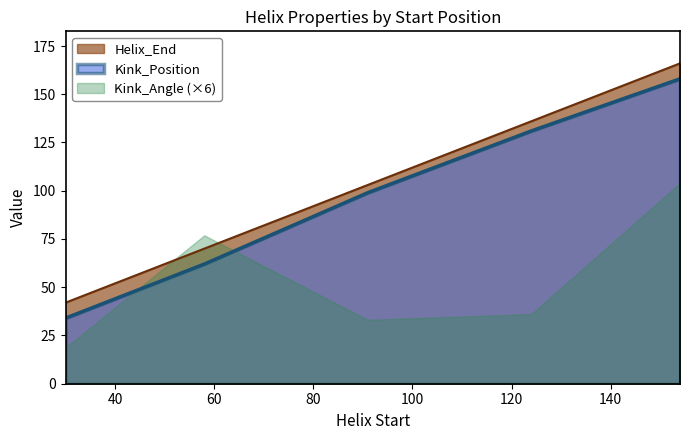

What is the difference between the maximum and minimum values in the Helix_End series?

124.0